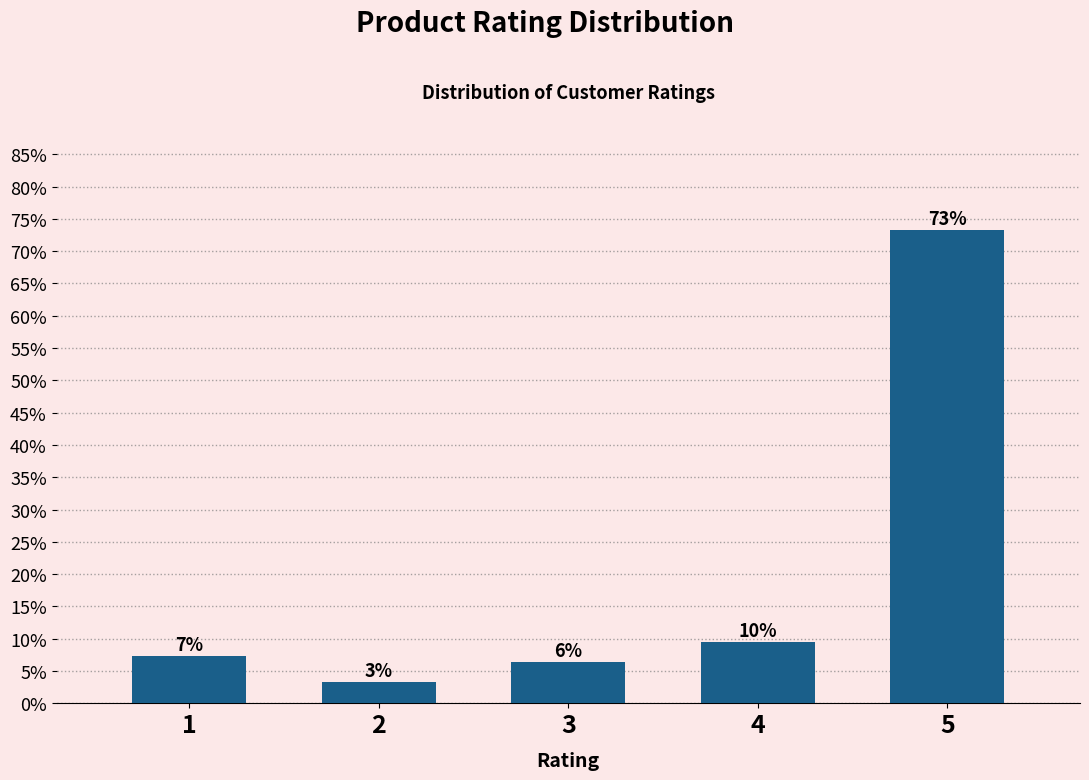

Does the chart contain any negative values?

No